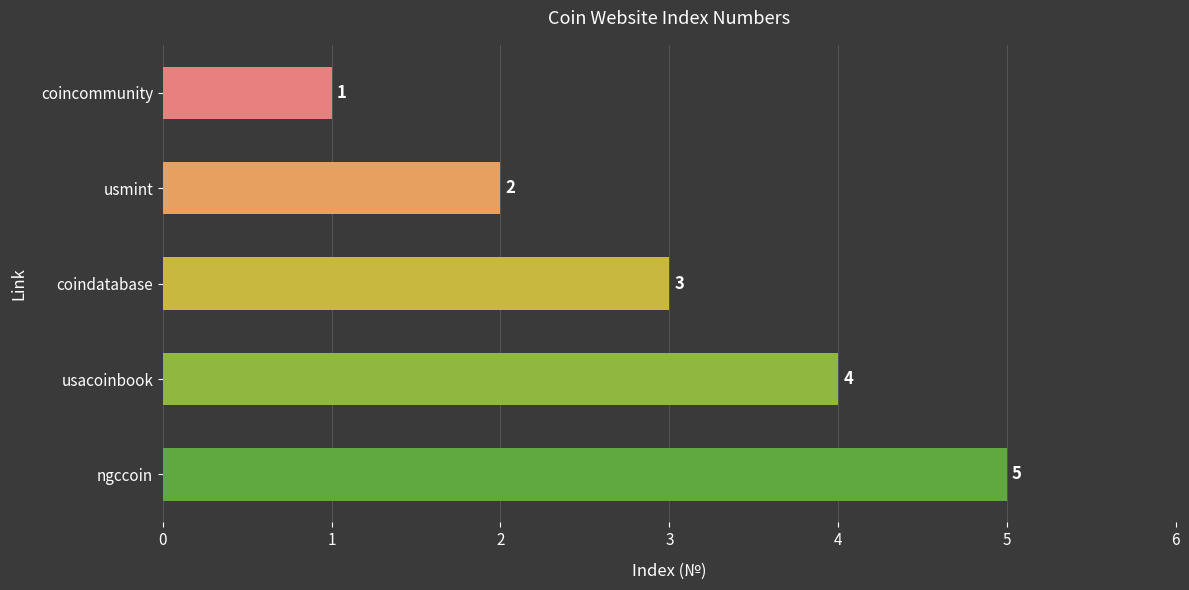

What is the label of the 1st bar from the top?

coincommunity